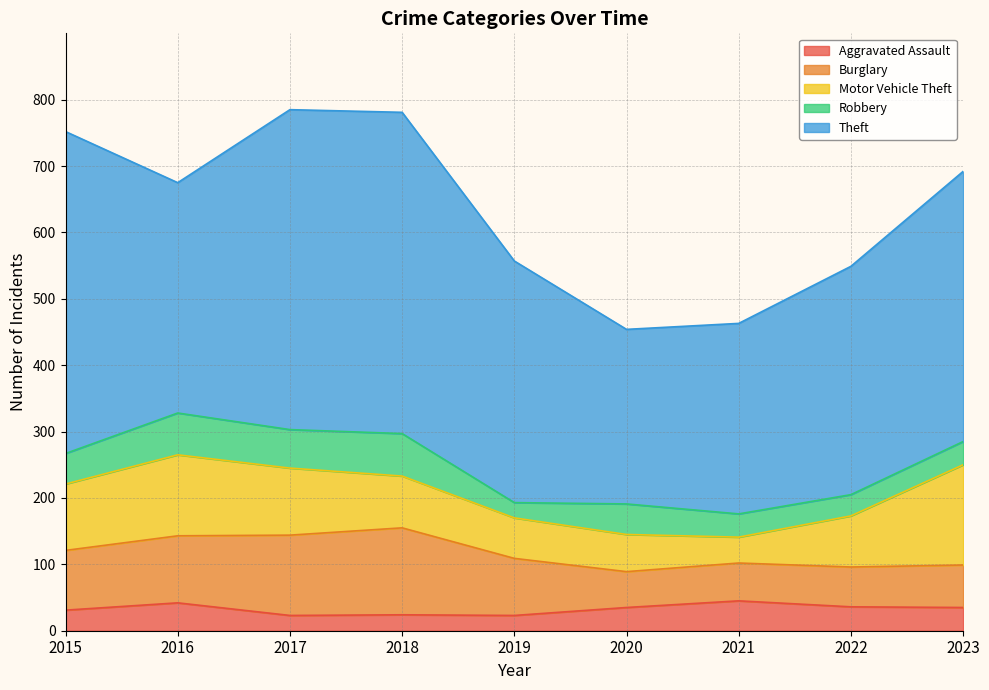

The value of Burglary at 2017 is 121. True or false?

True